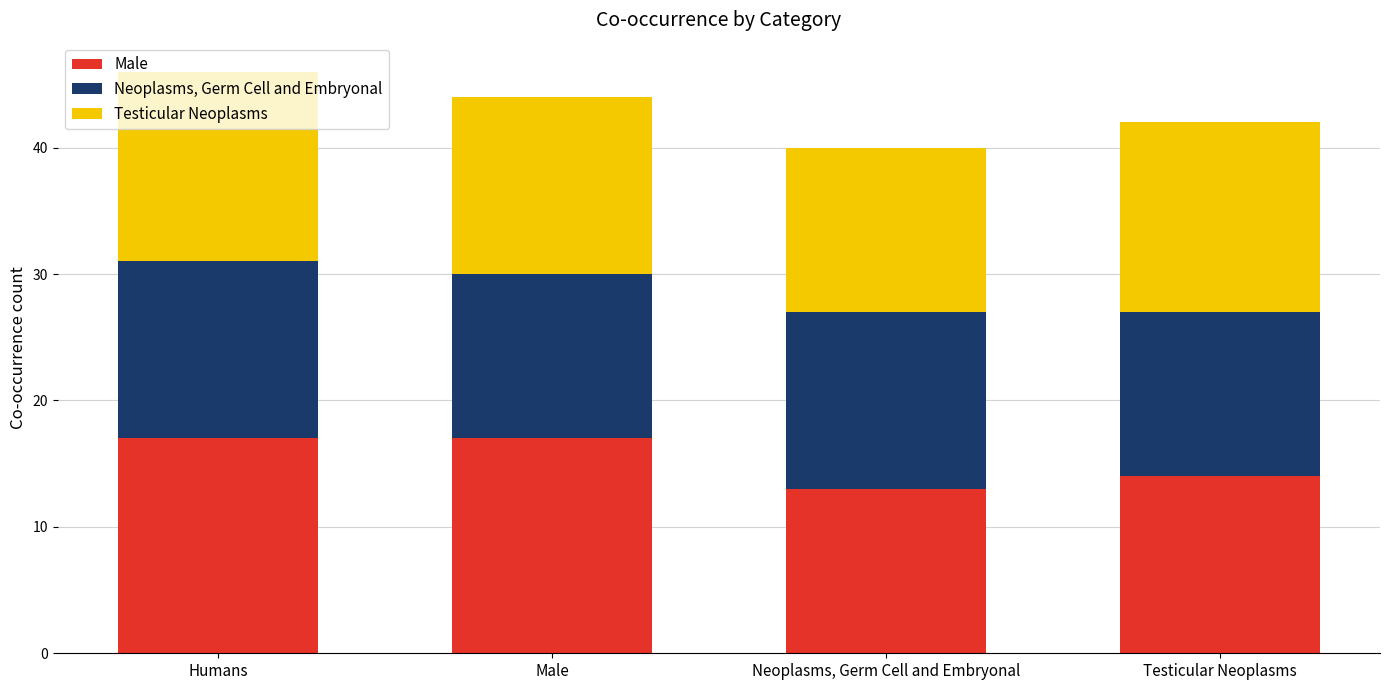

What is the difference between the second highest and second lowest values in the Male series?

3